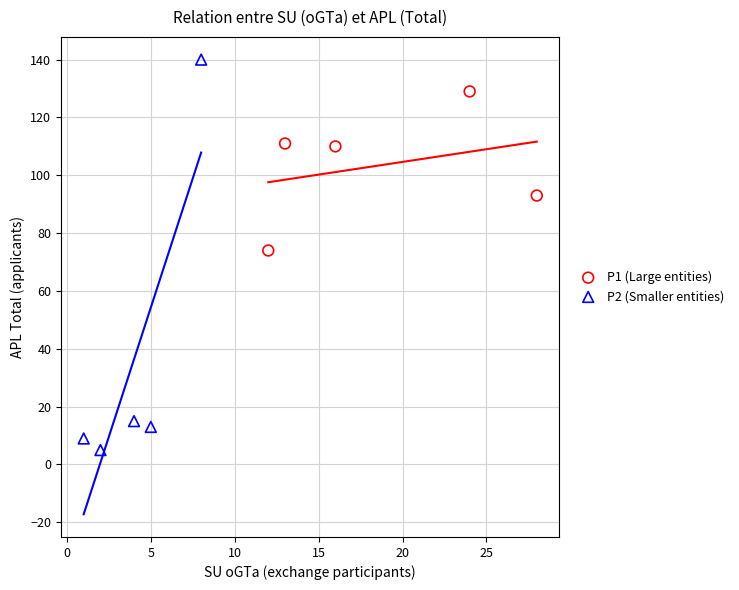

Which series reaches the maximum Y coordinate?

P2 (Smaller entities)